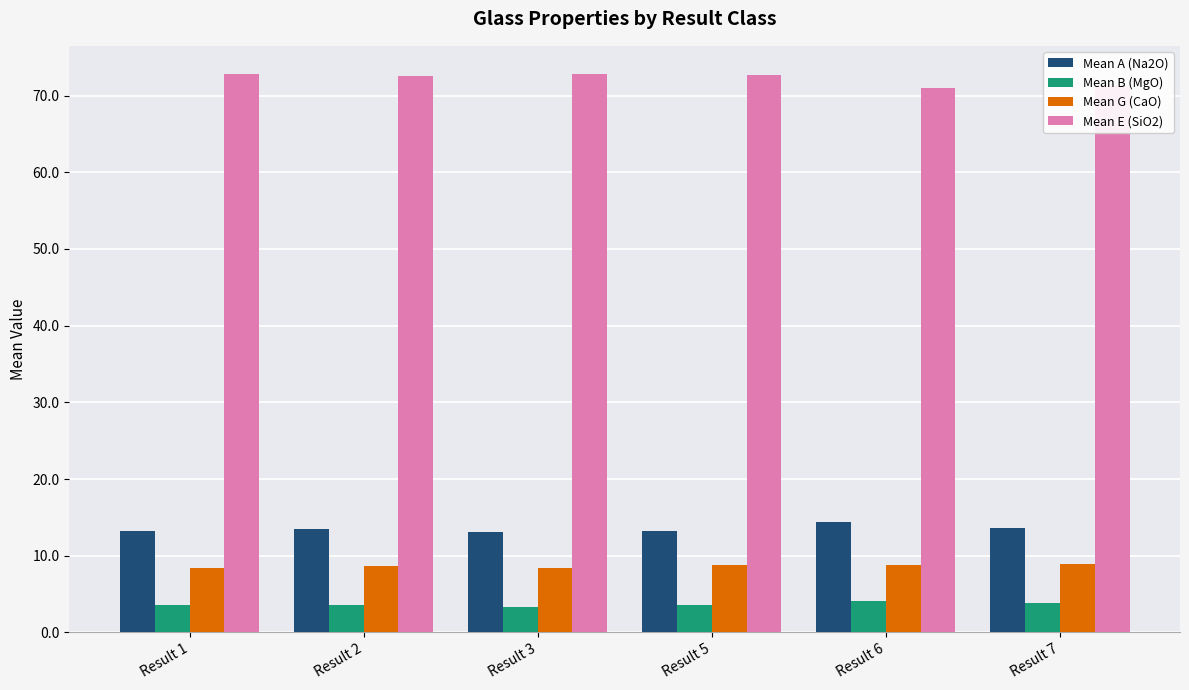

What is the minimum value shown in the chart?

3.3